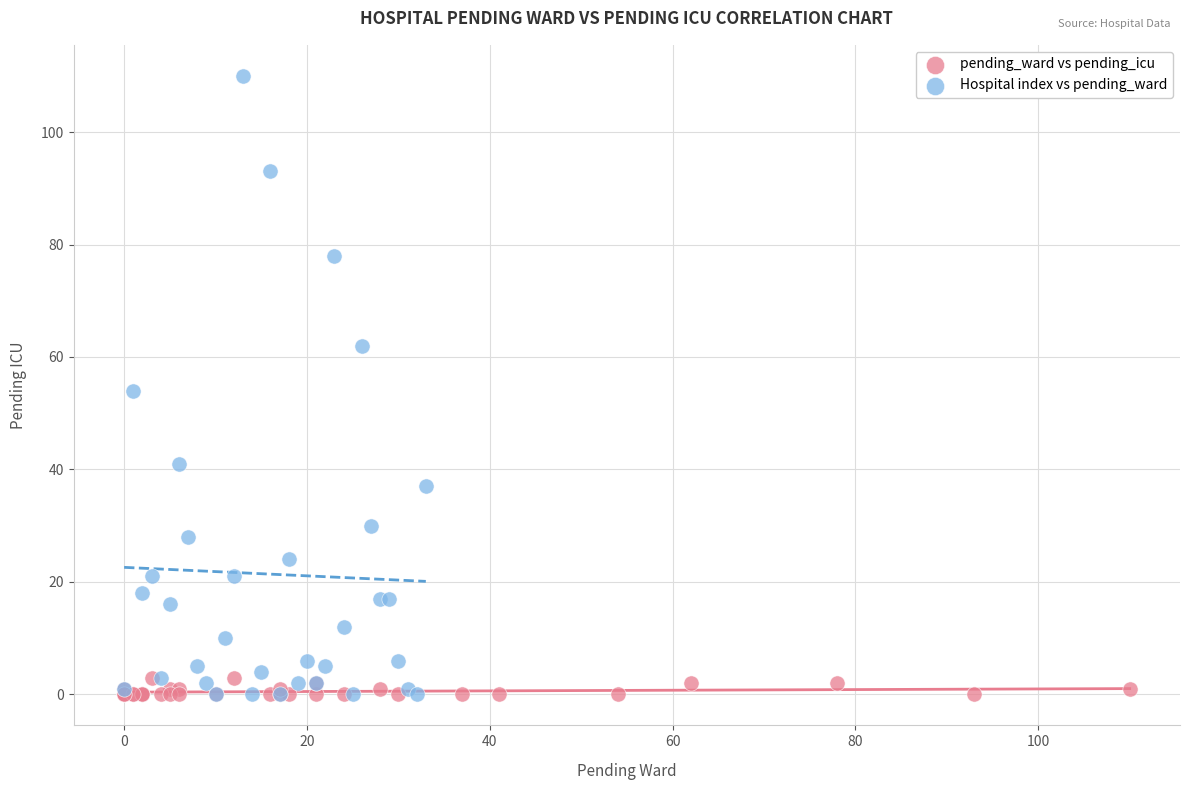

Which series reaches the maximum Y coordinate?

Hospital index vs pending_ward